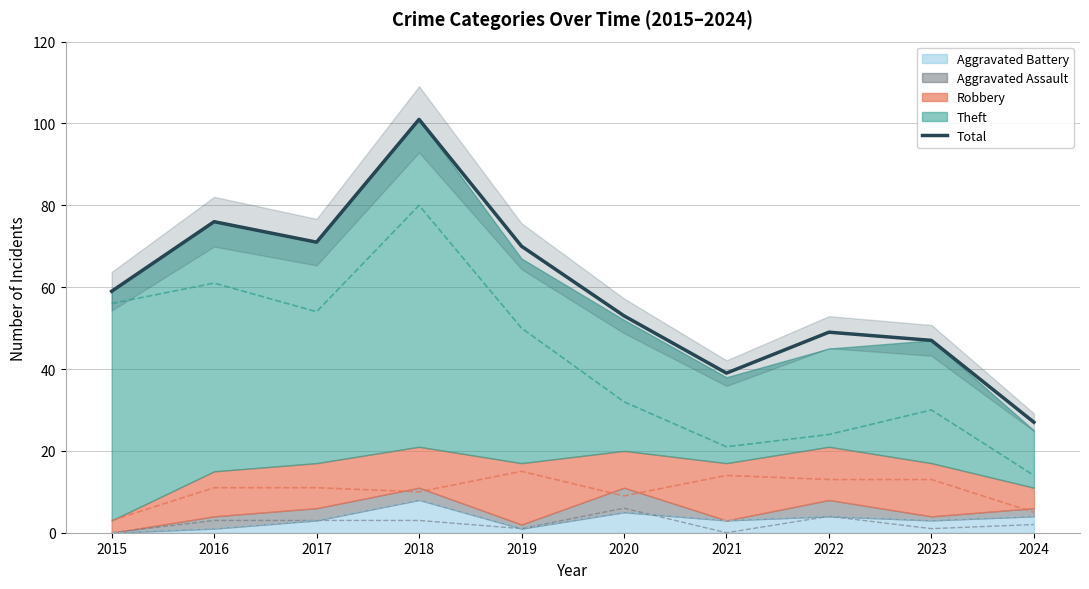

How many interior local peaks (higher than both neighbors) does the data have?

3